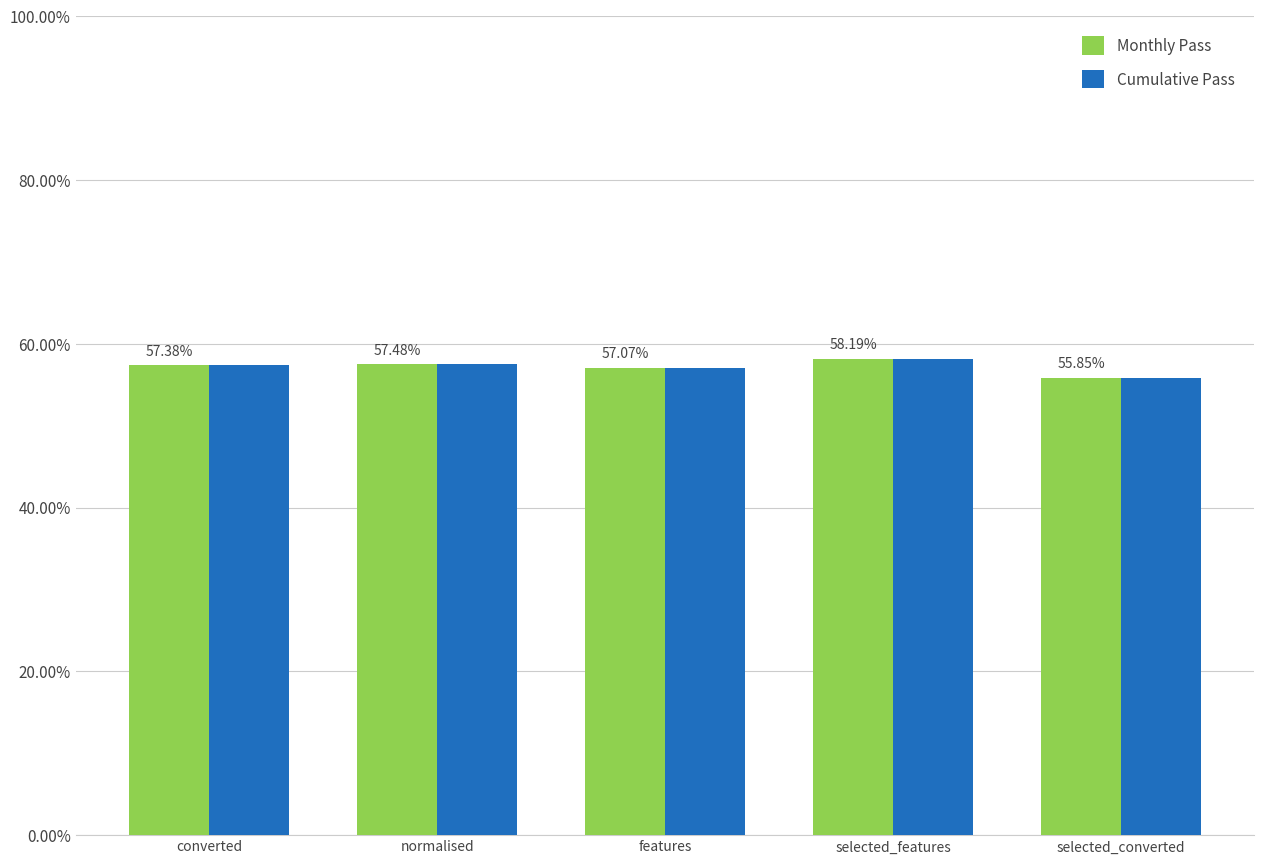

Does the chart contain any negative values?

No